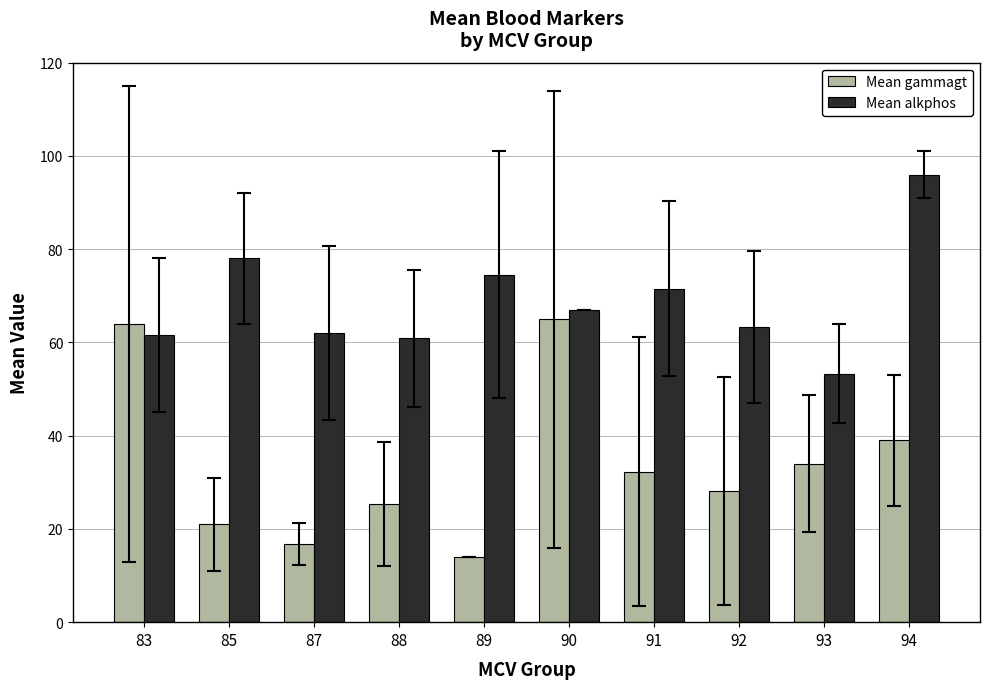

List the series in order of their overall mean, highest first.

Mean alkphos, Mean gammagt